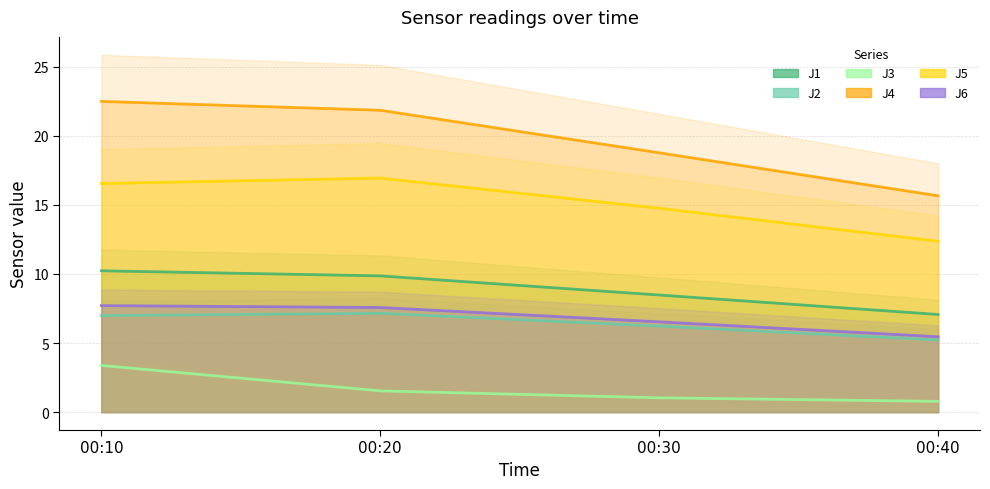

What is the sum of all J2 values?

25.6